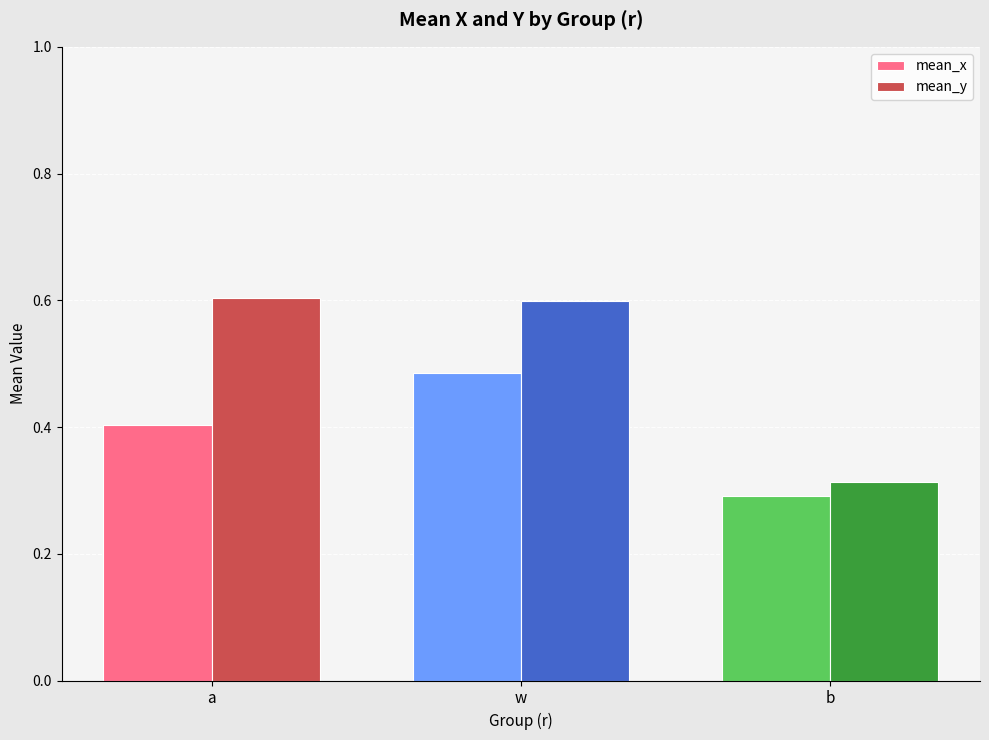

Rank the series at b from highest to lowest value.

mean_y, mean_x